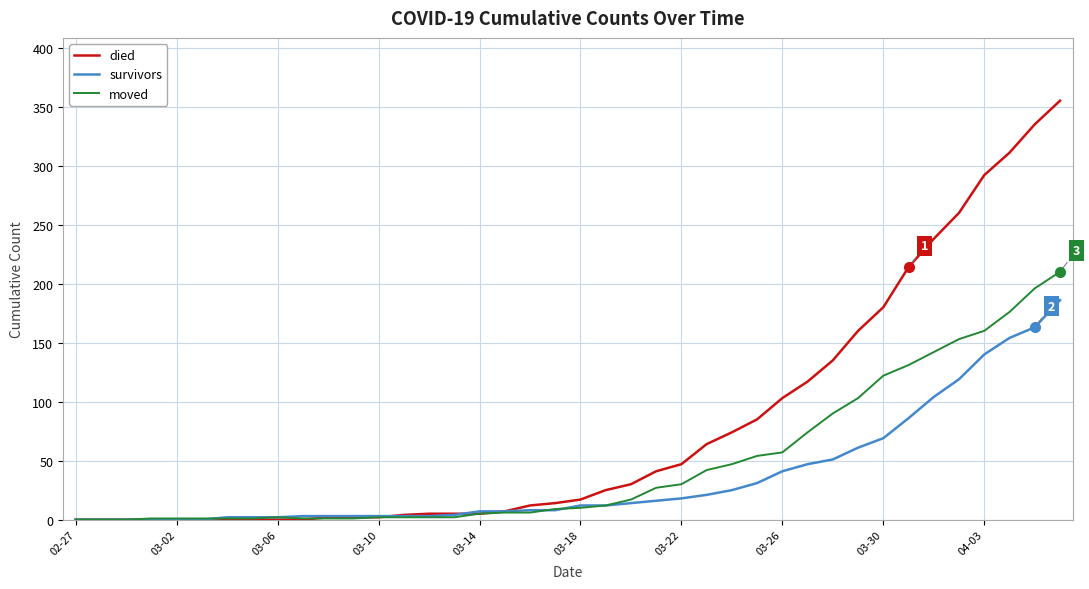

List the series in order of their overall mean, highest first.

died, moved, survivors